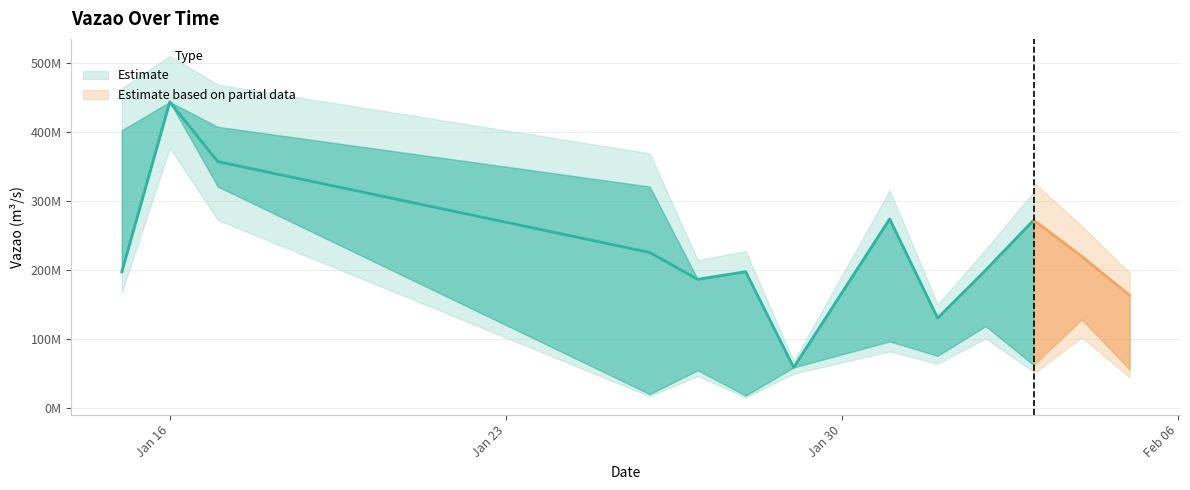

Between 2024-01-29 and 2024-01-15, which is larger?

2024-01-15